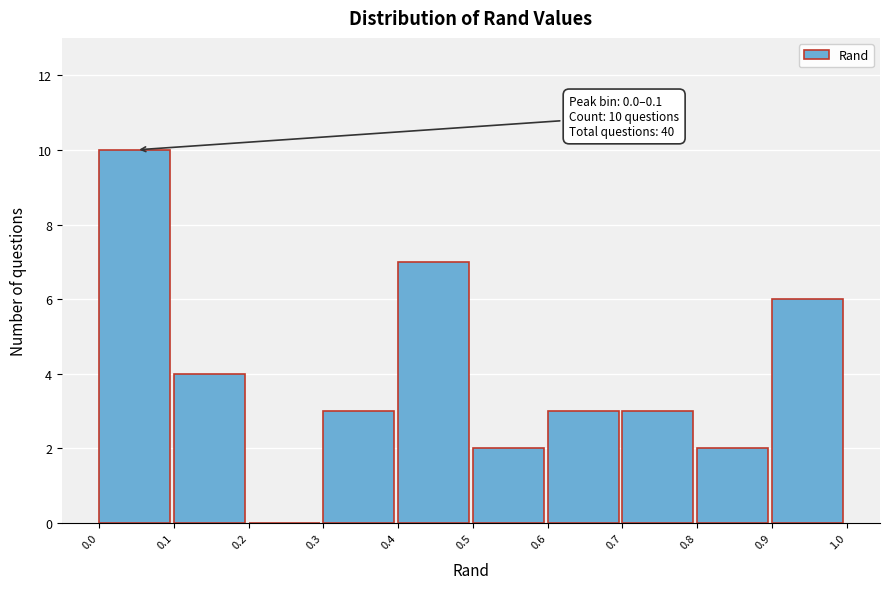

Which range on the x-axis has the tallest bar?

0.0 to 0.1